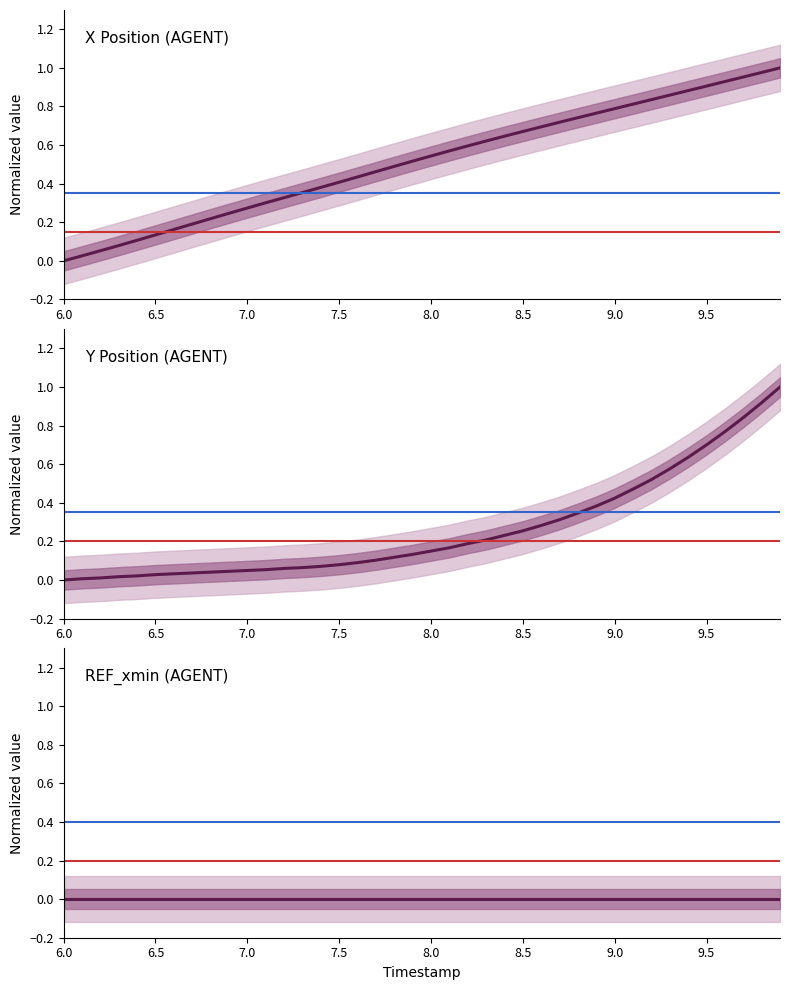

Which series changed the most between 8.6 and 9.1?

Y